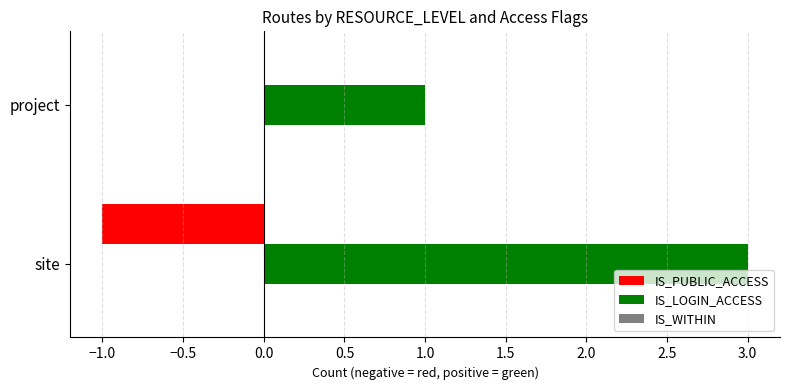

What is the greatest value displayed?

3